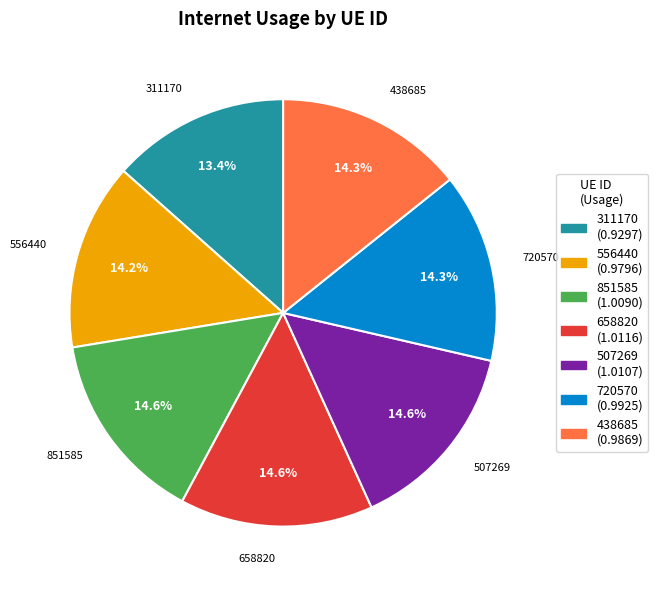

Is it true that 311170 is 20% of the pie?

False